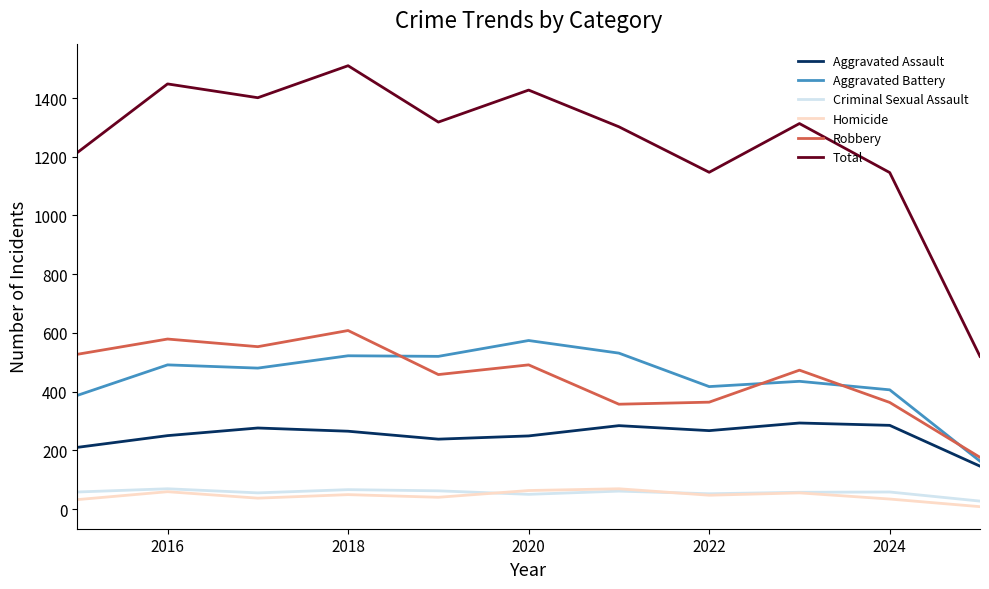

True or false: Aggravated Assault and Aggravated Battery cross at least once.

False